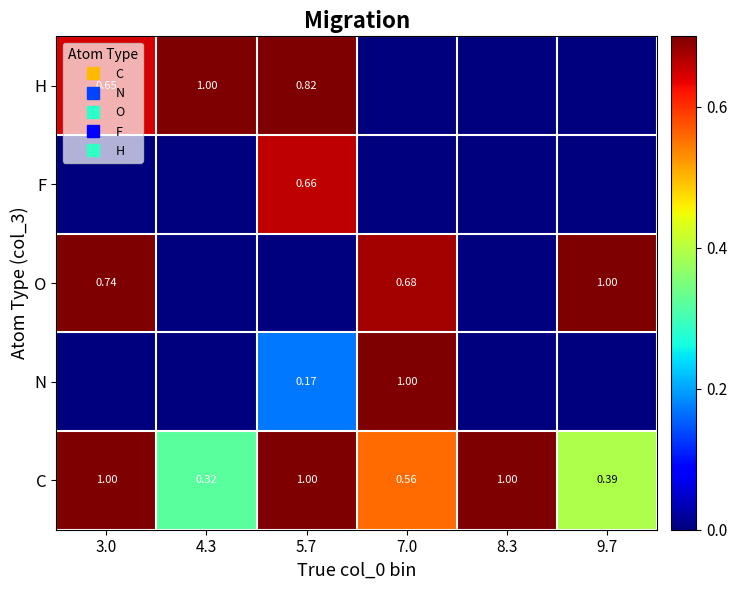

The value of H at 3.0 is 1.1. True or false?

False